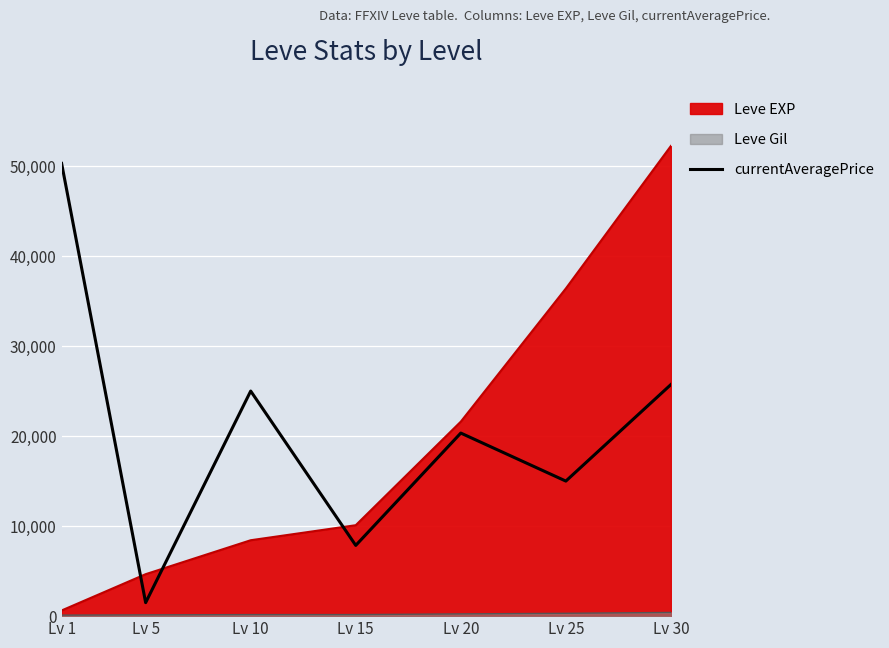

At which label is the value closest to 25892?

Lv 30